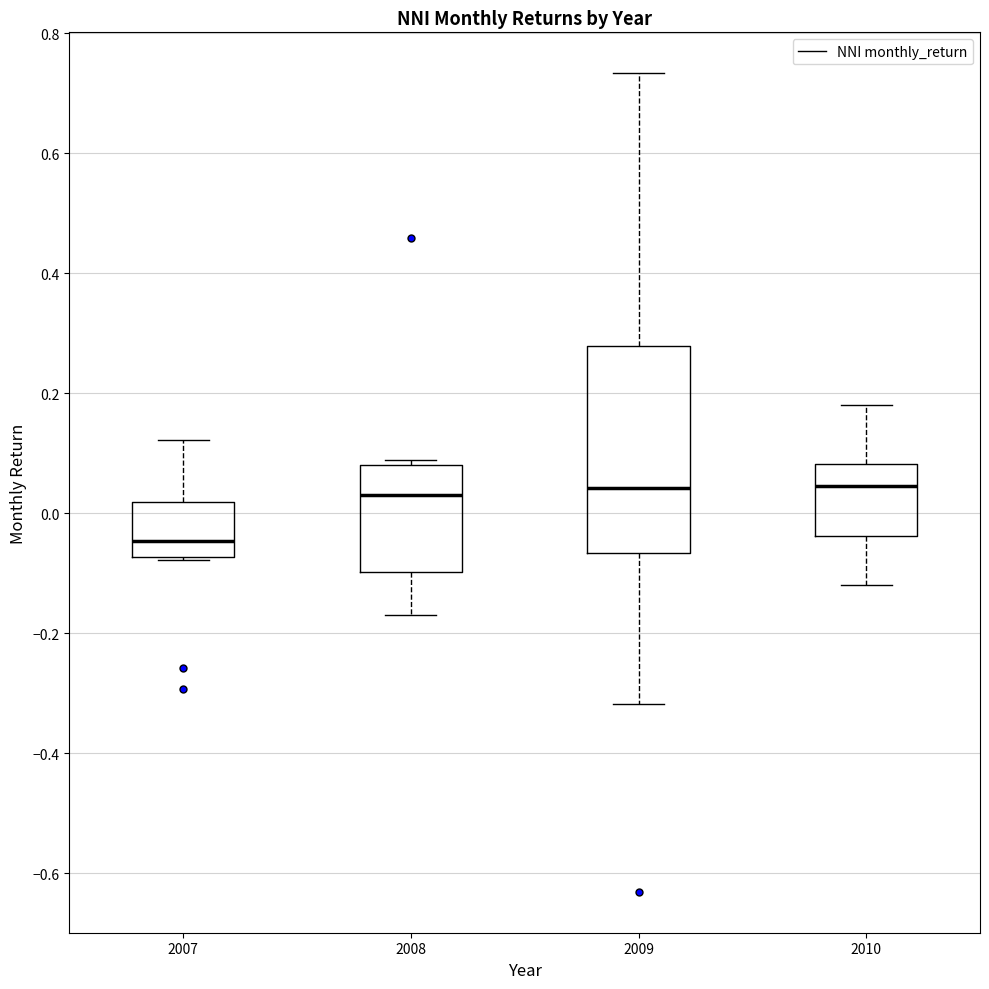

Reading left to right, transcribe this box plot: for each box, give where its median line is, the range the box spans, and where its two whiskers end, as read against the y-axis. The values are not printed on the chart, so give them approximately, as read against the axis.

2007: median -0.04, box -0.08 to 0.02, whiskers -0.08 to 0.12
2008: median 0.04, box -0.10 to 0.08, whiskers -0.16 to 0.08 (just above the box's upper edge)
2009: median 0.04, box -0.06 to 0.28, whiskers -0.32 to 0.74
2010: median 0.04, box -0.04 to 0.08, whiskers -0.12 to 0.18